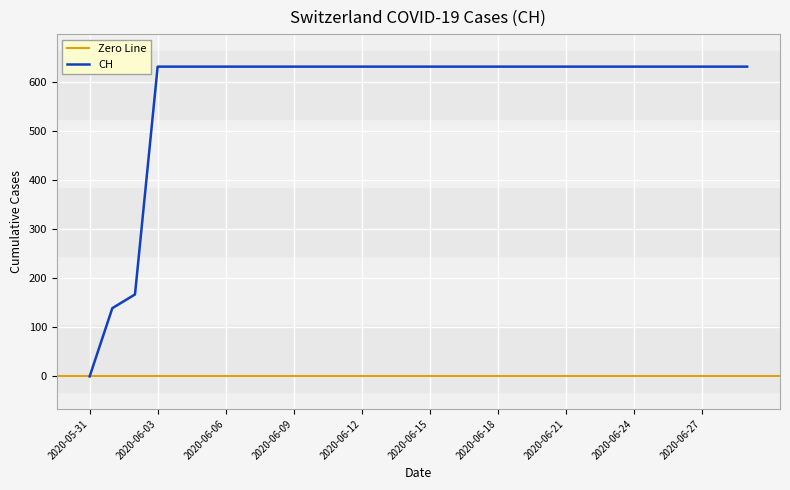

How many values are below 631?

3